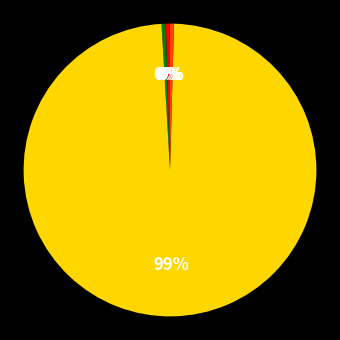

Is there a majority slice in this chart?

Yes